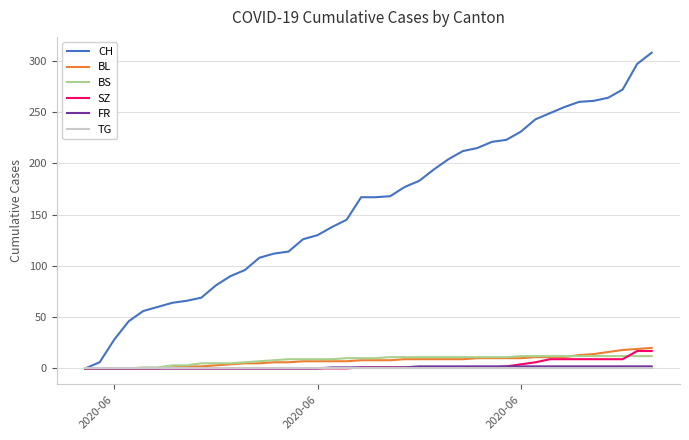

Which series has the widest spread of values?

CH